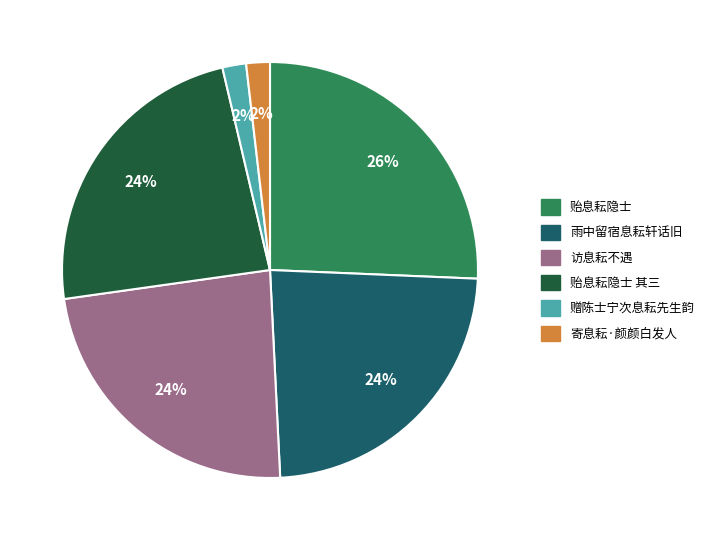

Is there a majority slice in this chart?

No